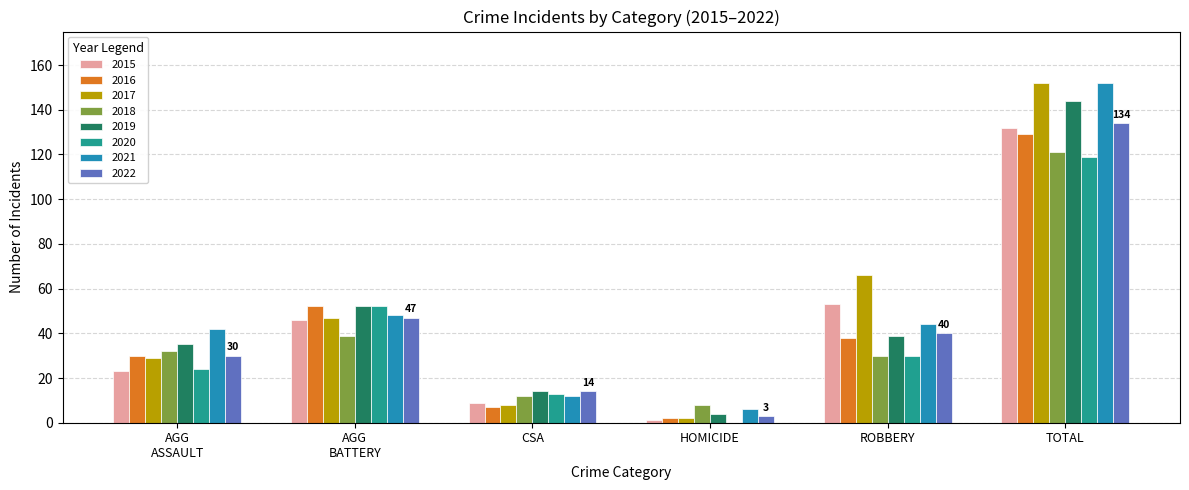

What is the greatest value displayed?

152